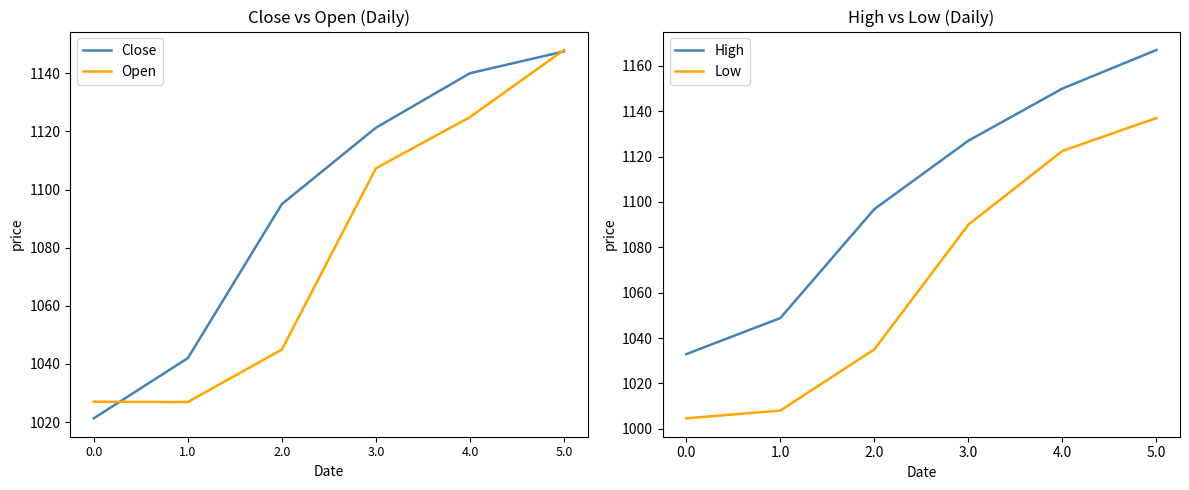

Reading left to right, what are all the values shown in this chart?

Close: 0.0=1021.3	1.0=1042.0	2.0=1095.0	3.0=1121.2	4.0=1140.0	5.0=1147.5
Open: 0.0=1027.0	1.0=1026.9	2.0=1045.0	3.0=1107.3	4.0=1124.9	5.0=1148.0
High: 0.0=1032.9	1.0=1048.8	2.0=1096.8	3.0=1127.0	4.0=1150.0	5.0=1167.0
Low: 0.0=1004.6	1.0=1008.0	2.0=1035.0	3.0=1090.0	4.0=1122.5	5.0=1137.0